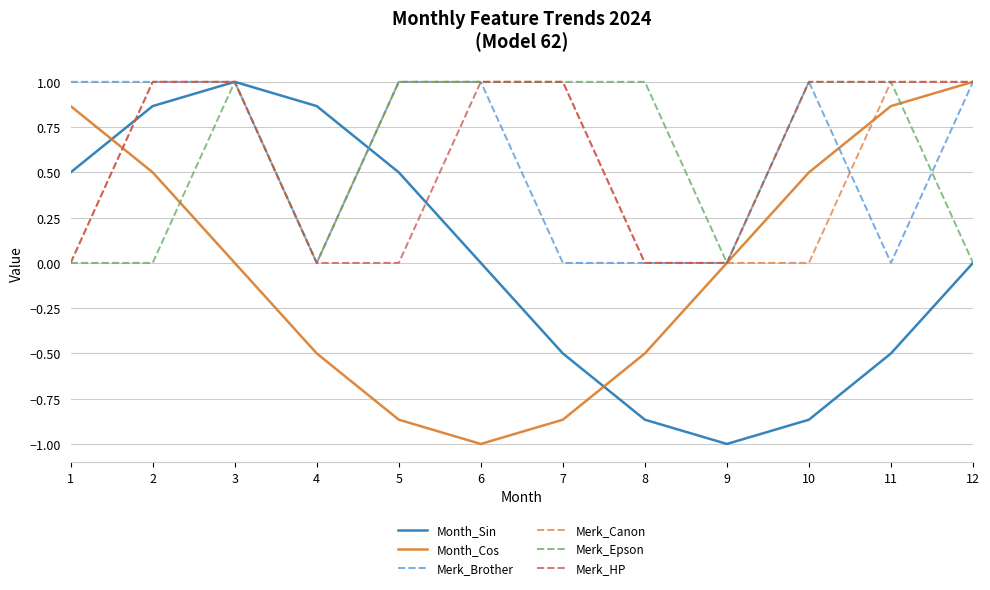

What is the total value across all series at 7?

1.6